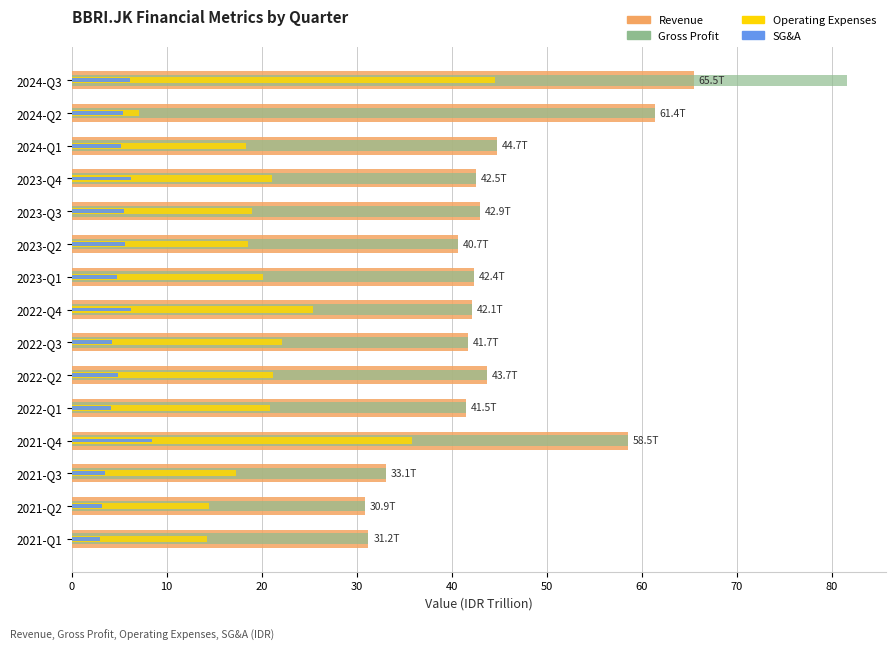

What is the difference between the second highest and minimum values in the operatingExpenses series?

28.7